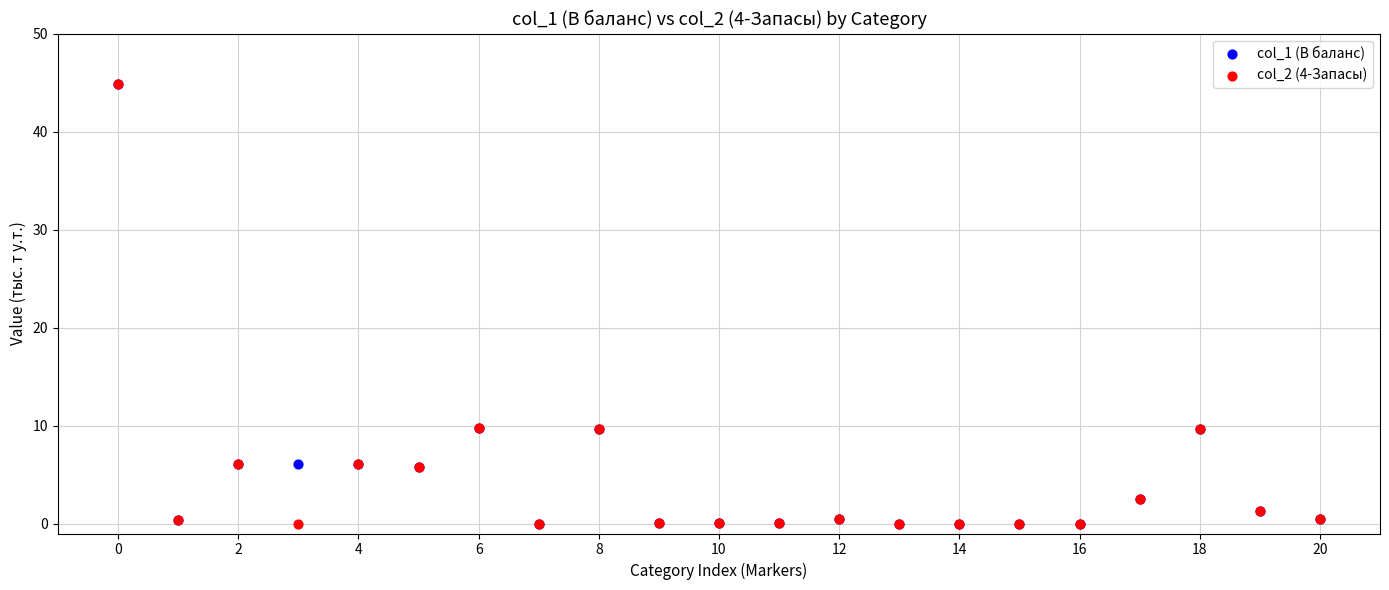

What are all the series names shown in the legend?

col_1 (В баланс), col_2 (4-Запасы)